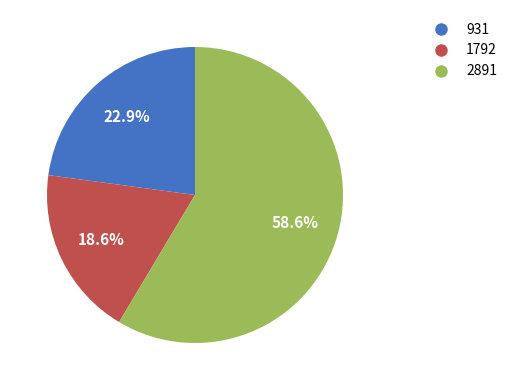

Which category has the biggest portion of the pie?

2891